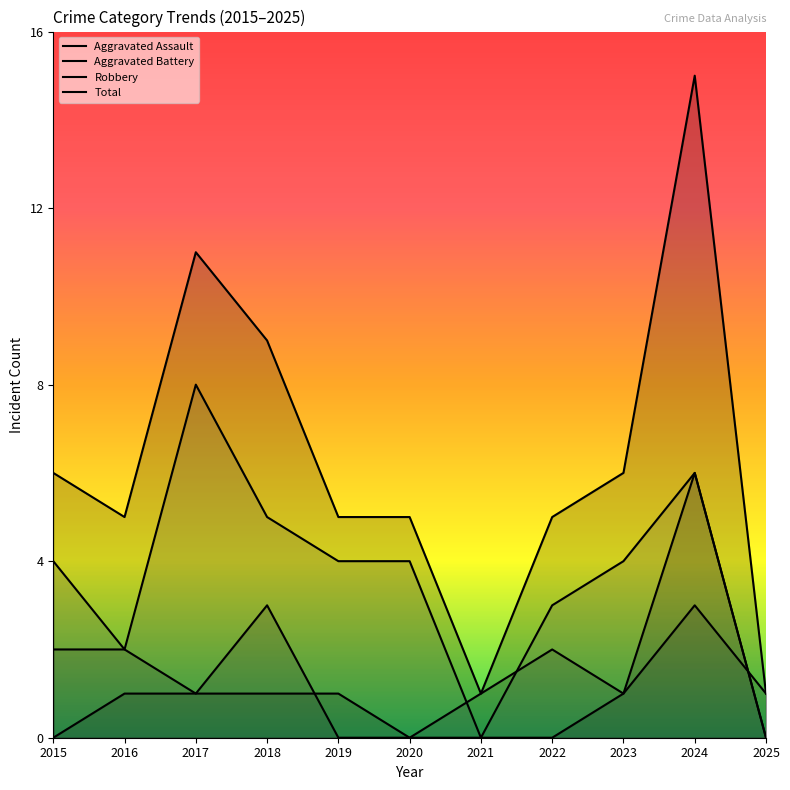

In Aggravated Battery, how many points are lower than both neighbors (excluding endpoints)?

2